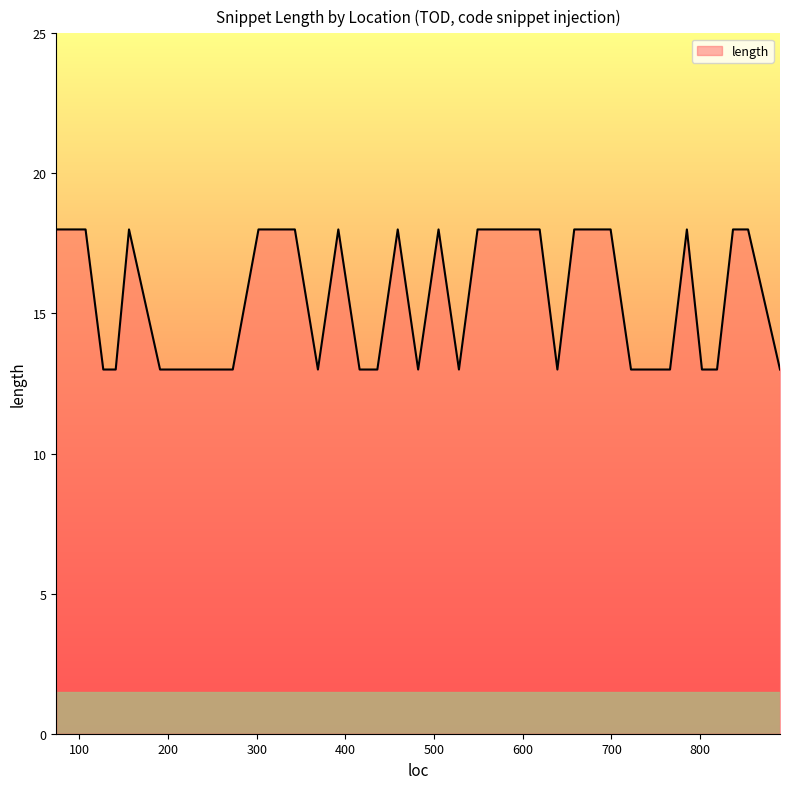

What is the smallest value displayed?

13